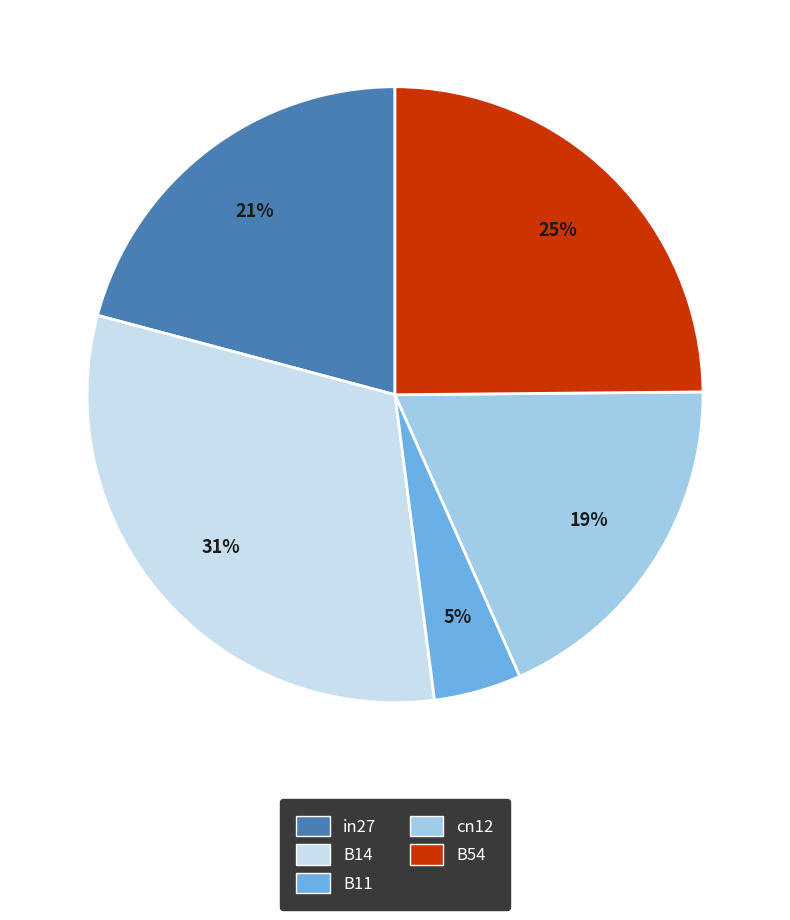

True or false: B54 accounts for 25% of the total.

True